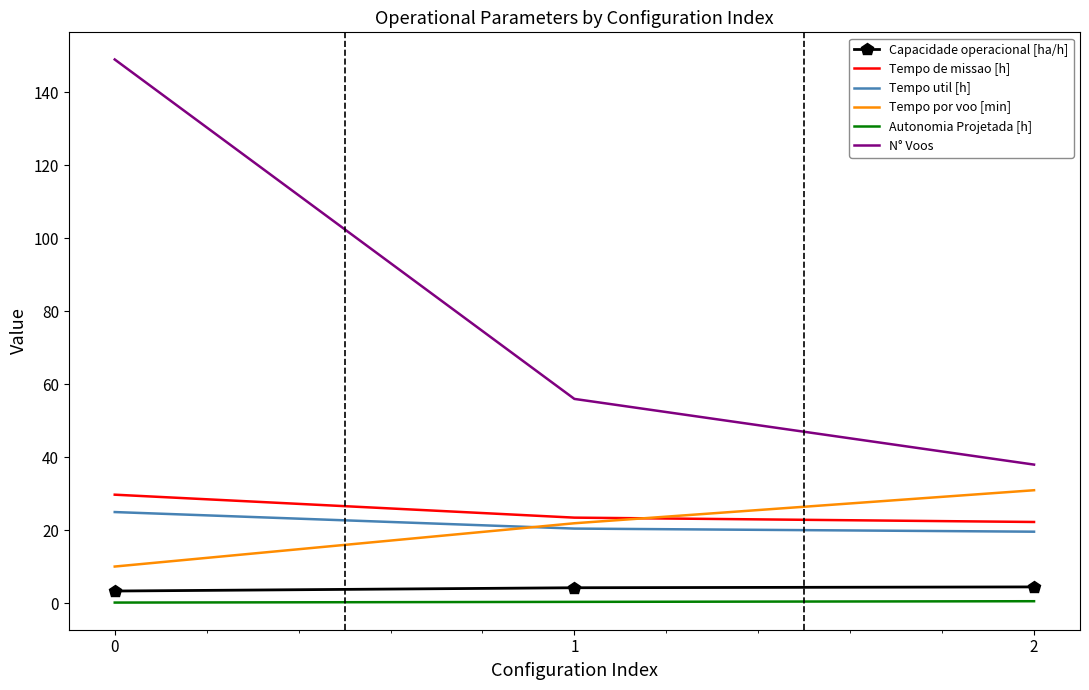

At how many categories does at least one series exceed 45?

2